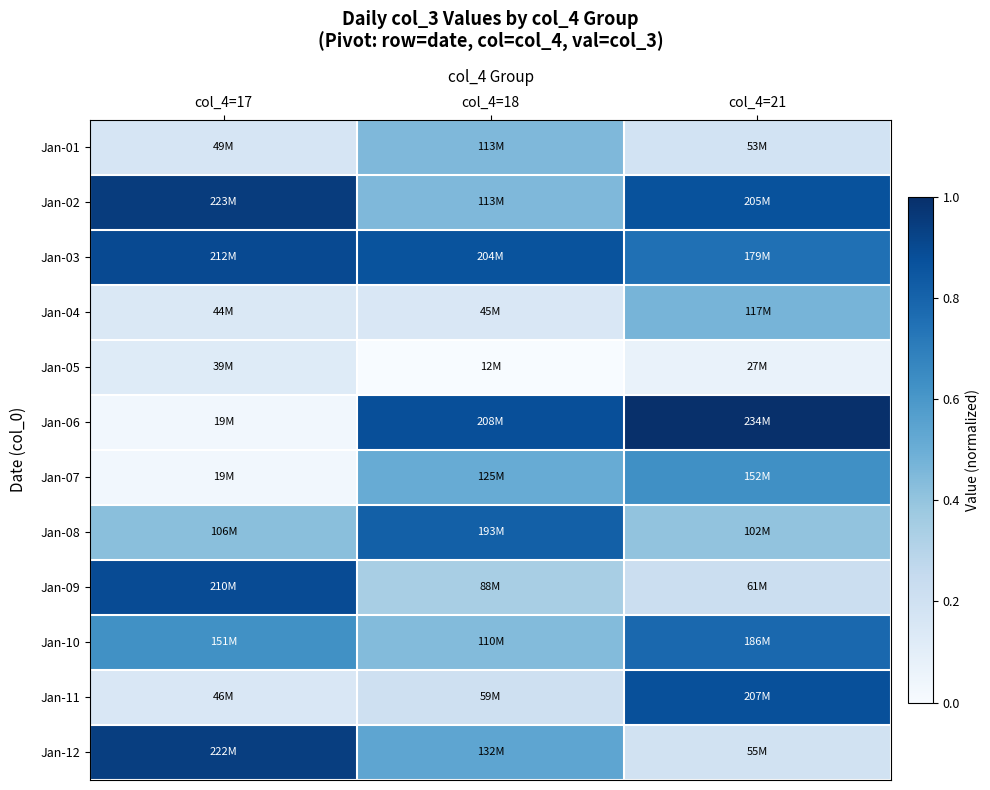

What is the total value across all series at col_4=18?

5.7